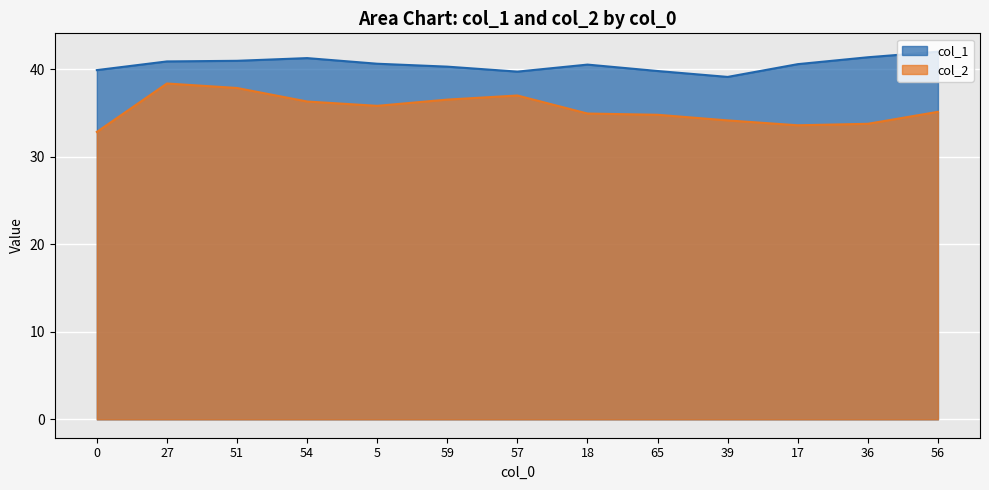

List the series in order of their peak value, lowest first.

col_2, col_1